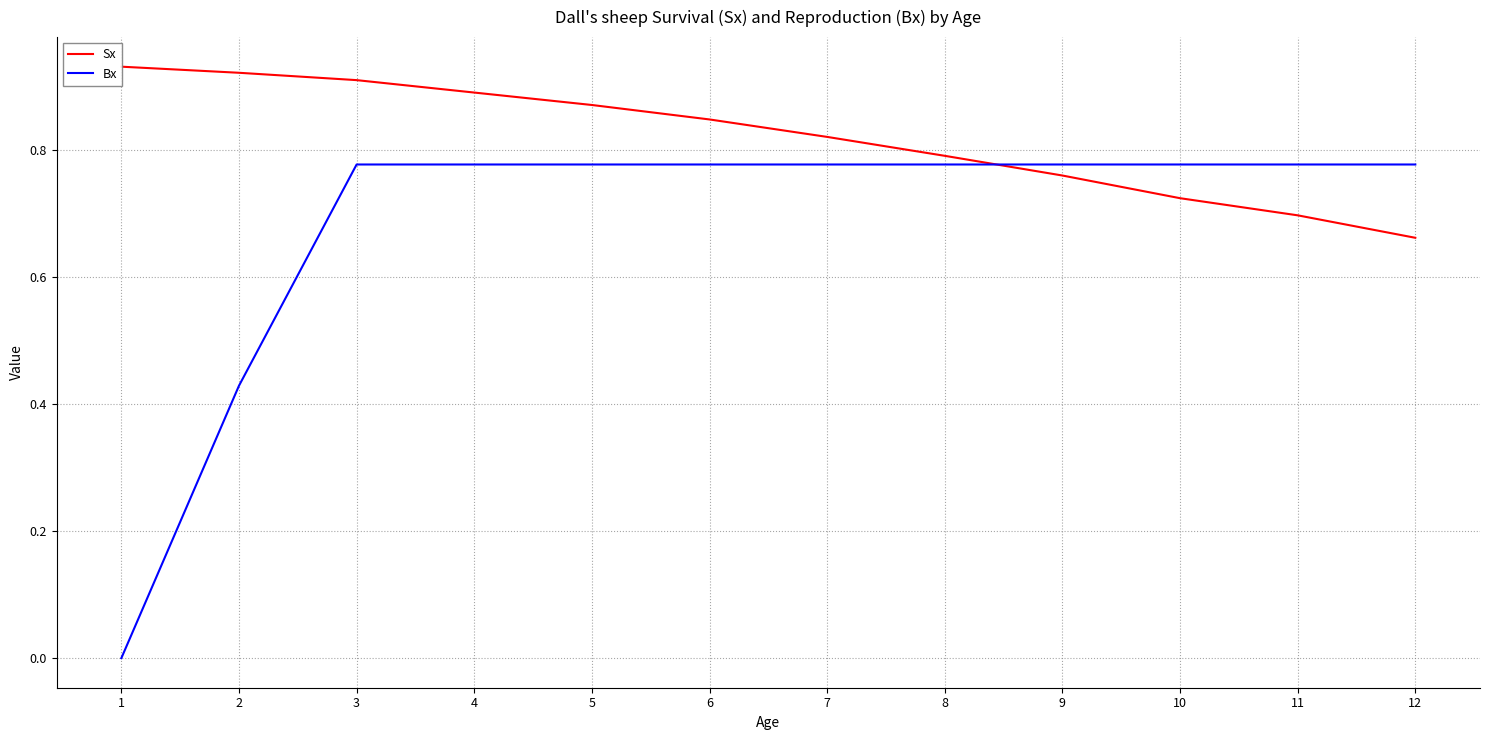

At which label is Bx closest to 0?

1